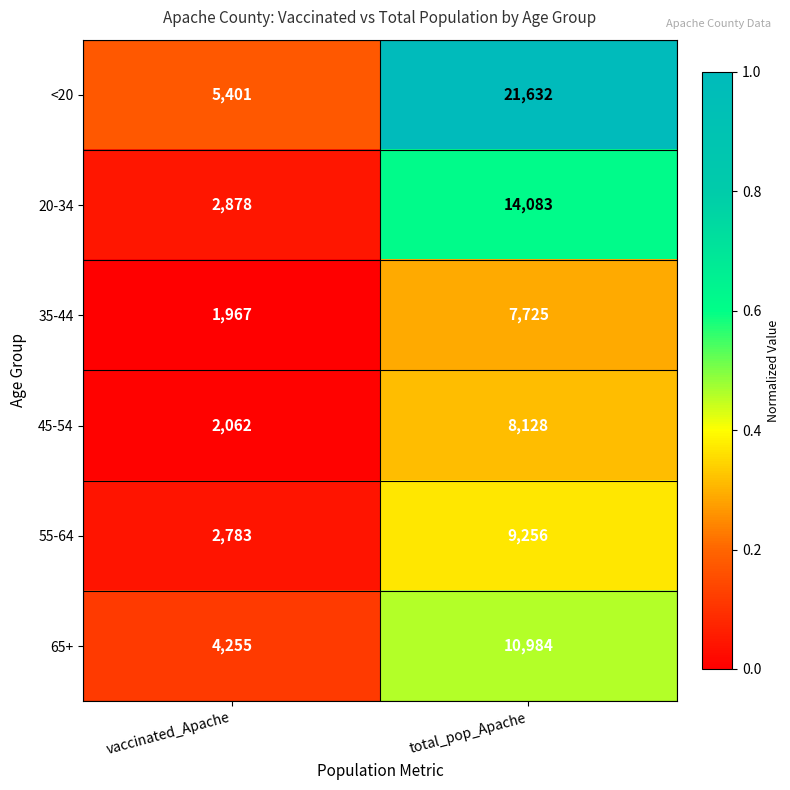

Where is 20-34 nearest to the value 8480?

vaccinated_Apache